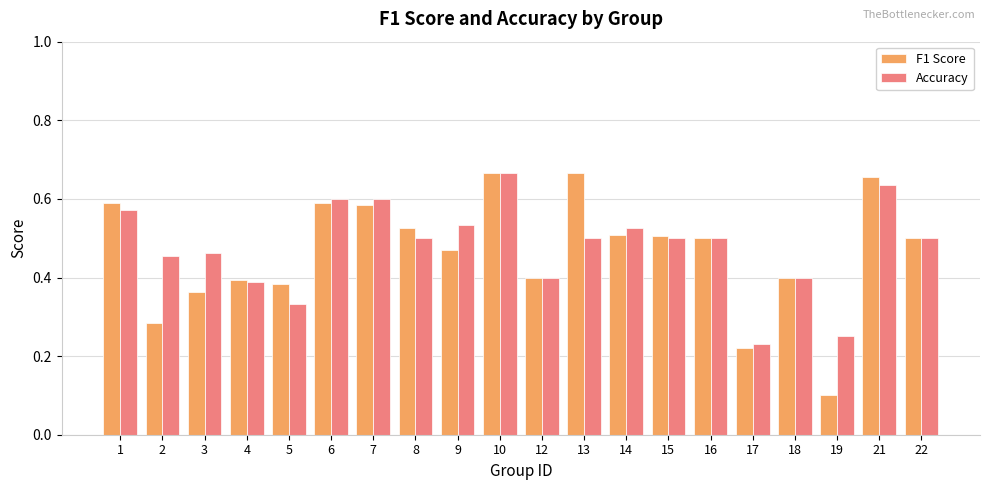

How many F1 Score values are between 0 and 1?

20